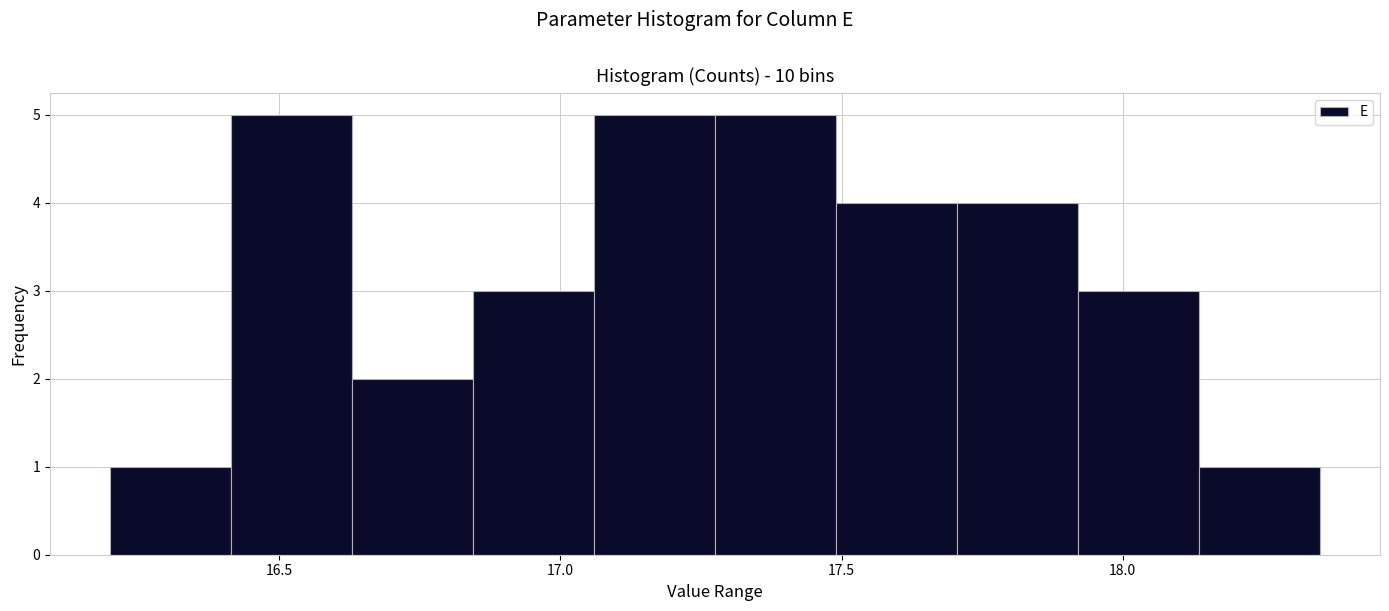

Reading left to right, list every bar in this chart as the range it spans on the x-axis followed by its height. Neither the bar edges nor the heights are printed on the chart, so give them approximately, as read against the axes.

16.200 to 16.415: 1
16.415 to 16.630: 5
16.630 to 16.845: 2
16.845 to 17.060: 3
17.060 to 17.275: 5
17.275 to 17.490: 5
17.490 to 17.705: 4
17.705 to 17.920: 4
17.920 to 18.135: 3
18.135 to 18.350: 1